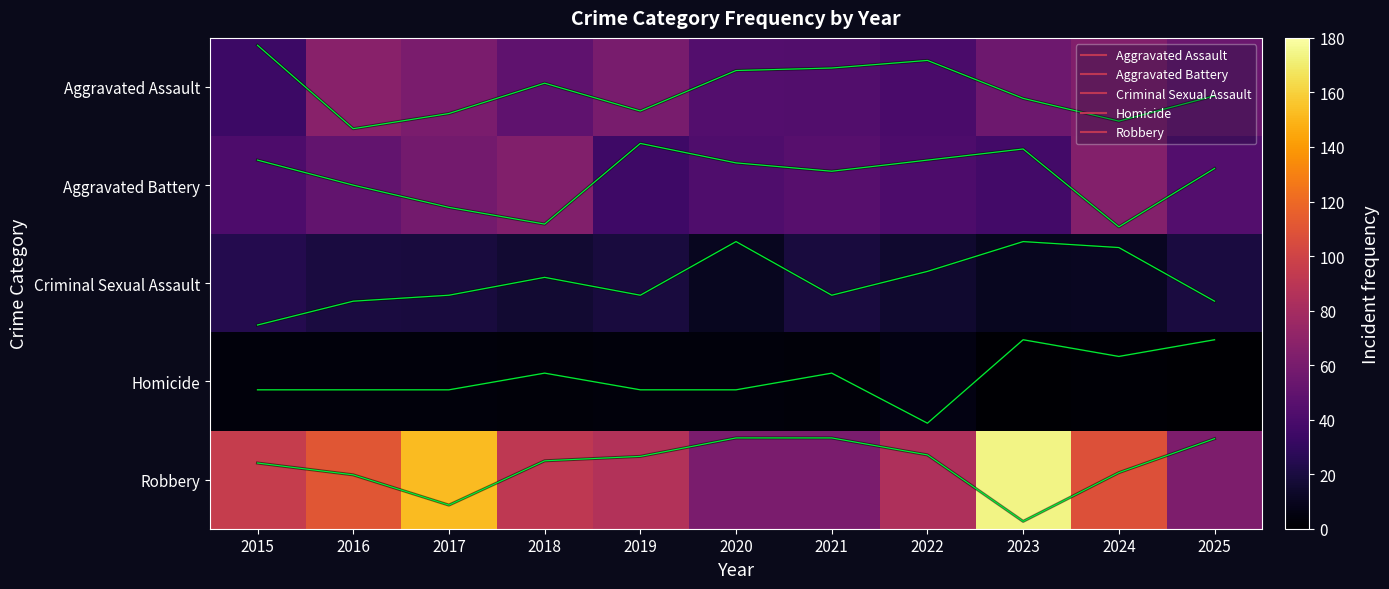

What is the sum of the Aggravated Battery values at 2025 and 2018?

108